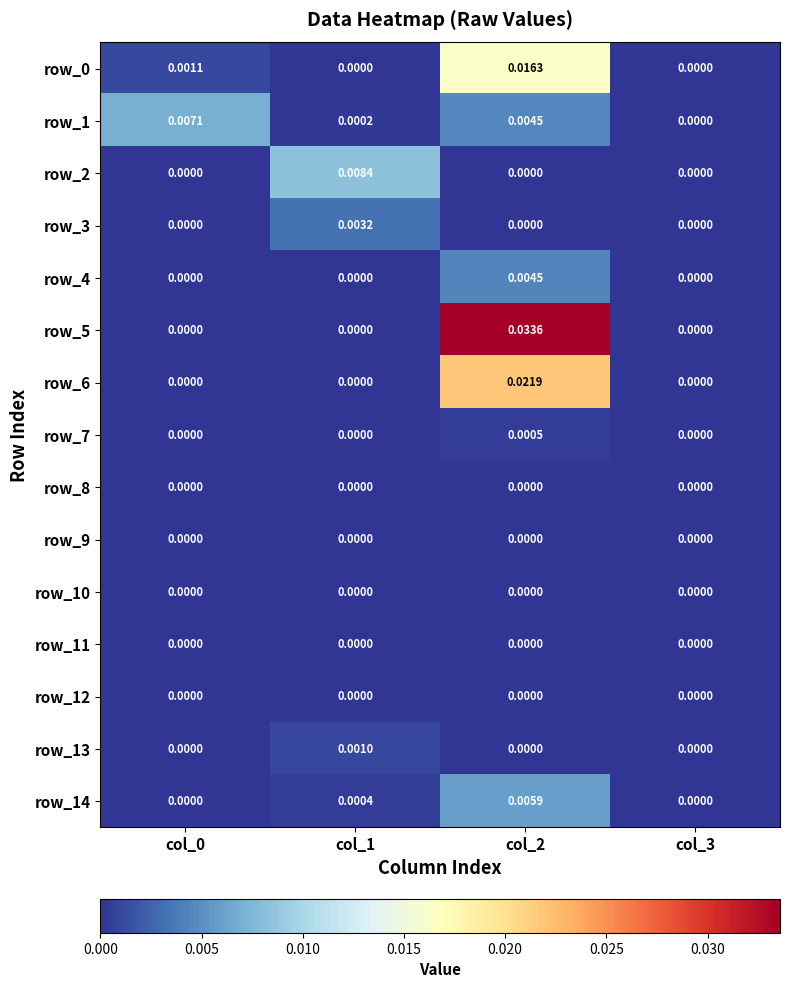

Is the value of row_14 at col_1 greater than the value of row_11 at col_3?

Yes